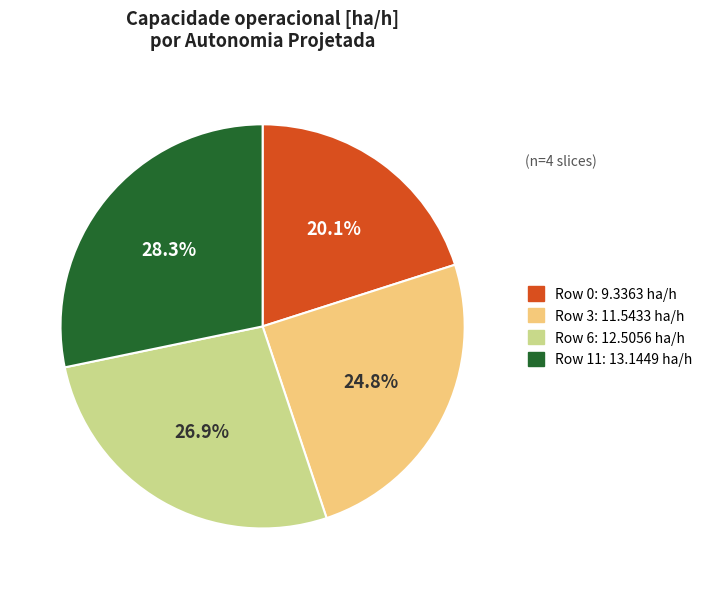

Is there any slice that represents more than half of the pie?

No